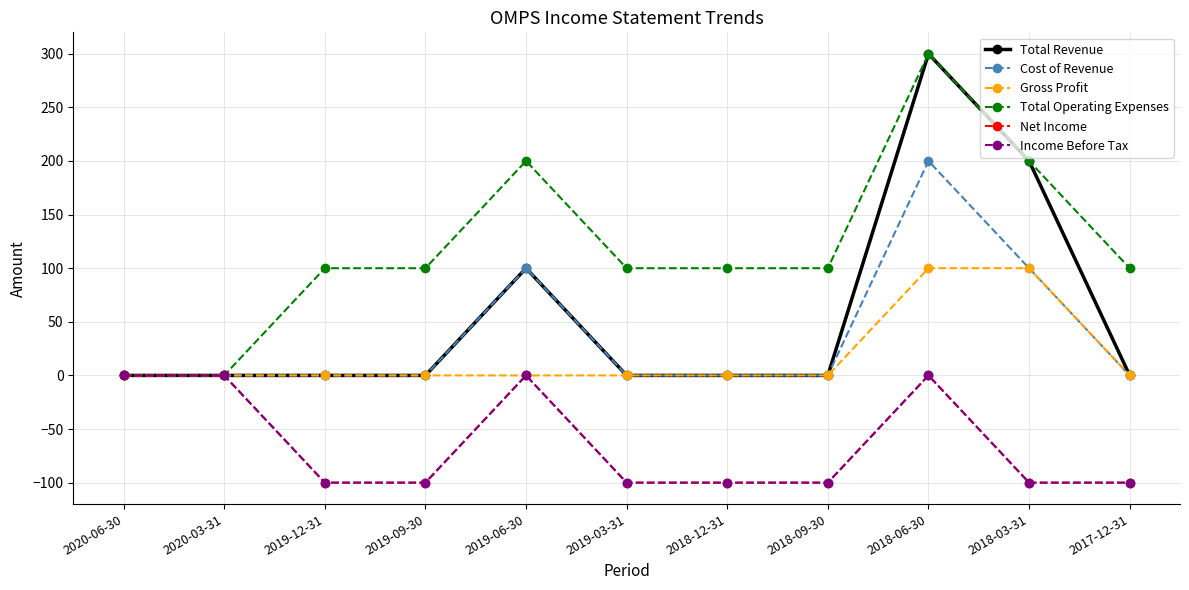

Does the chart have visible grid lines?

Yes